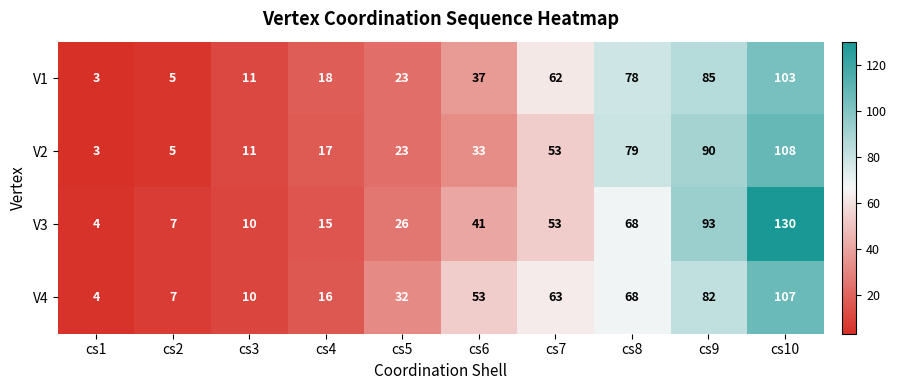

What is the total value across all series at cs9?

350